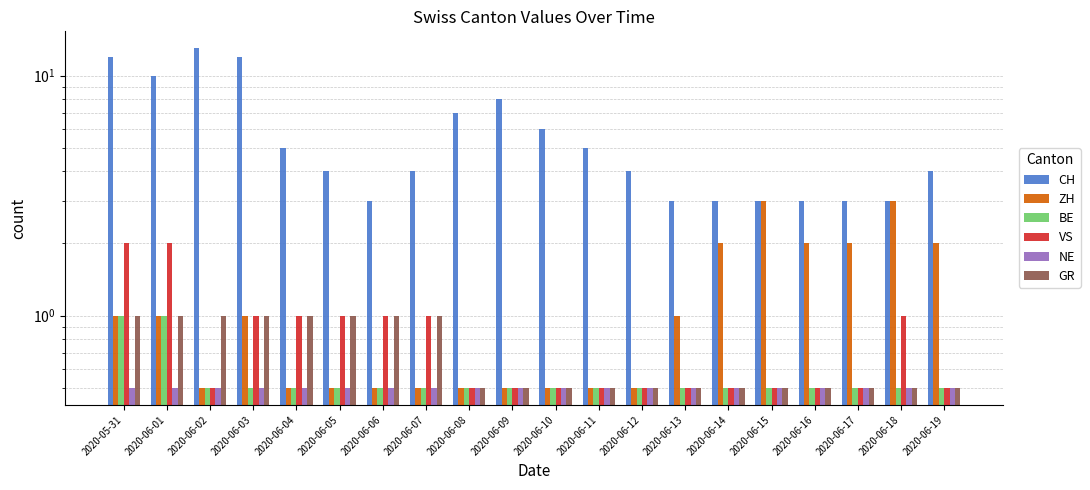

Which series has the largest range (max minus min)?

CH